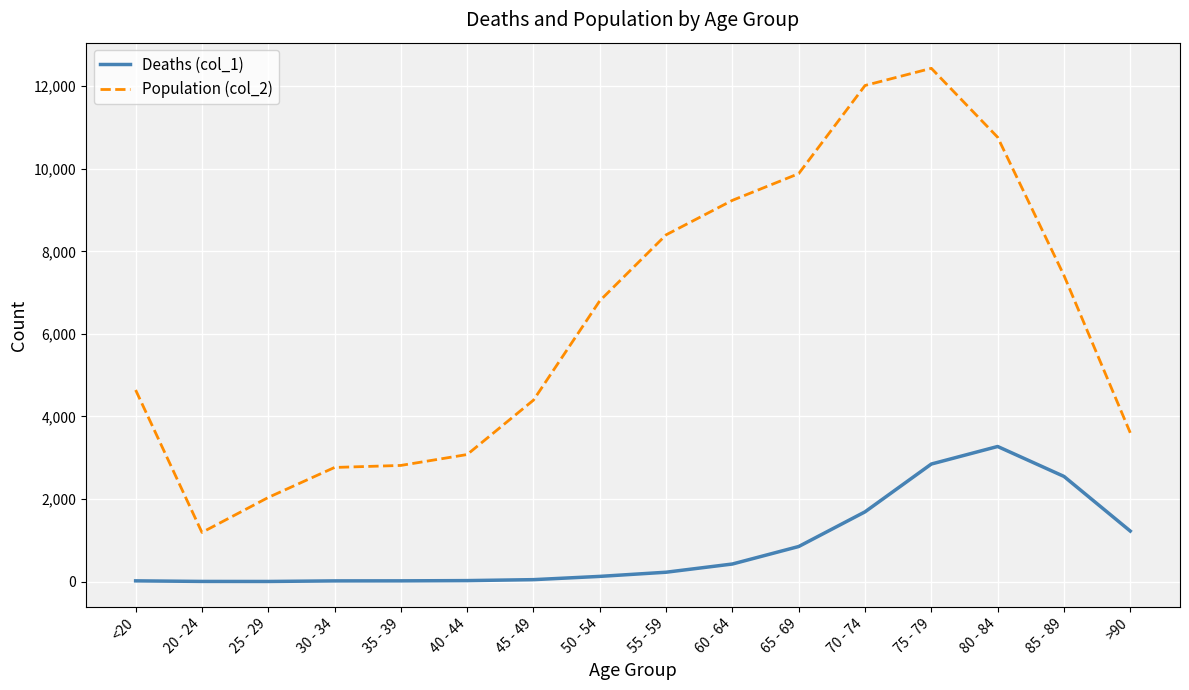

True or false: Population (col_2) and Deaths (col_1) cross at least once.

False